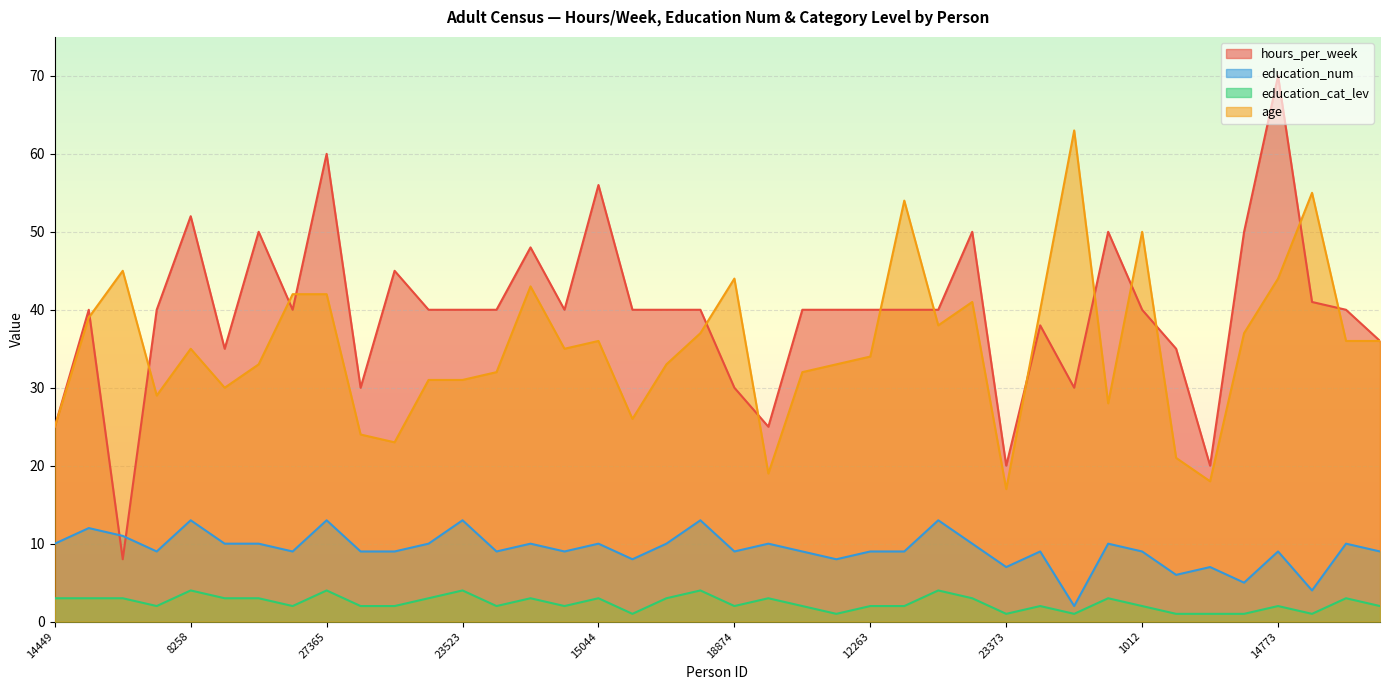

True or false: education_num and education_cat_lev cross at least once.

False